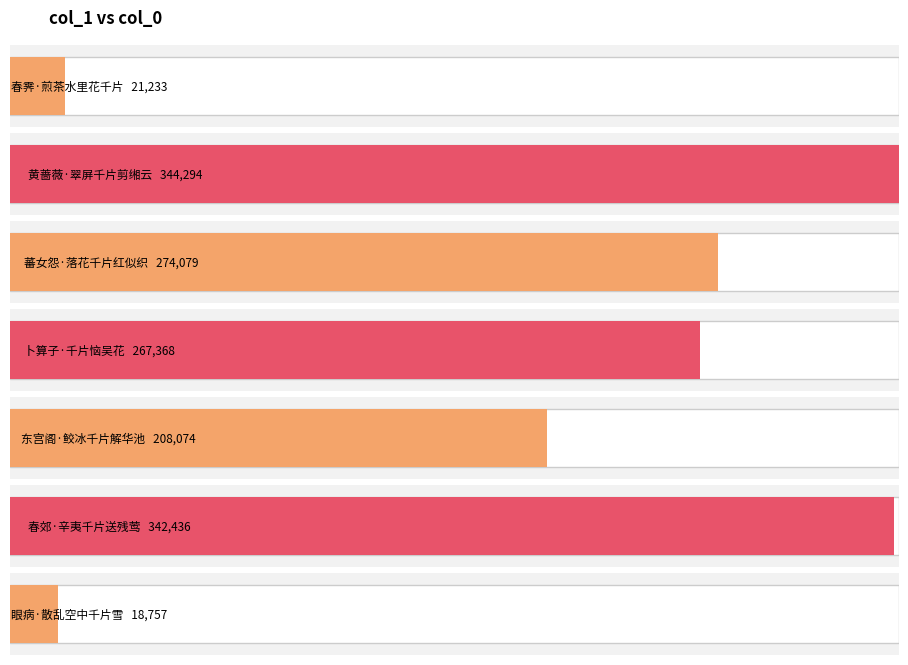

Reading left to right, extract all data points from this chart.

21233	344294	274079	267368	208074	342436	18757